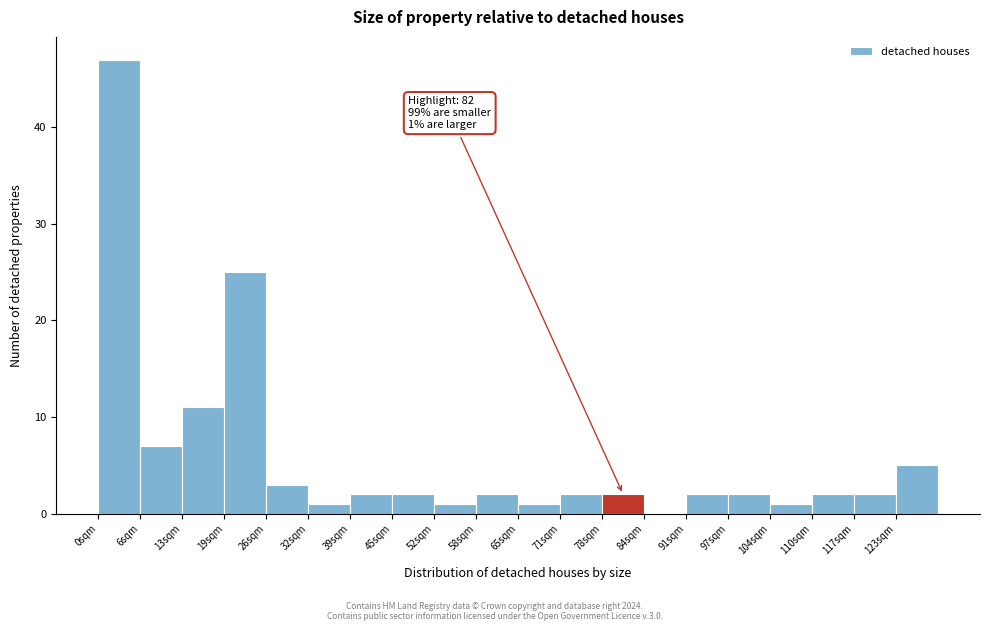

Which range on the x-axis has the tallest bar?

0.0 to 6.5